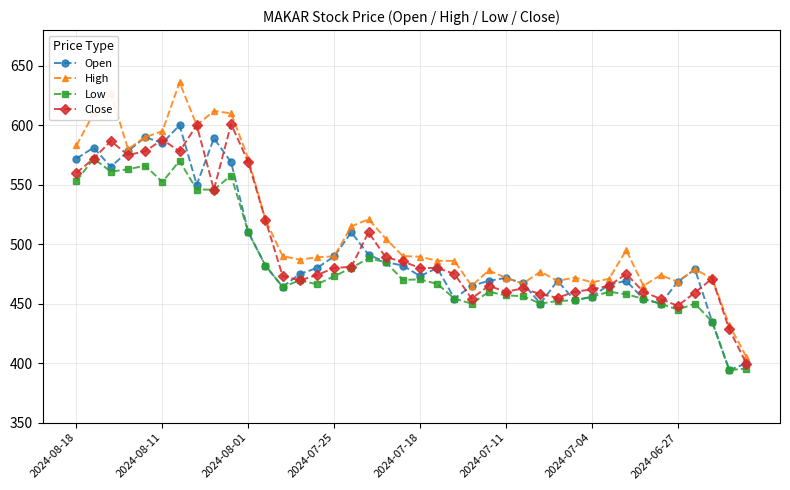

What is the value of the High point at the 8th from the left?

600.0